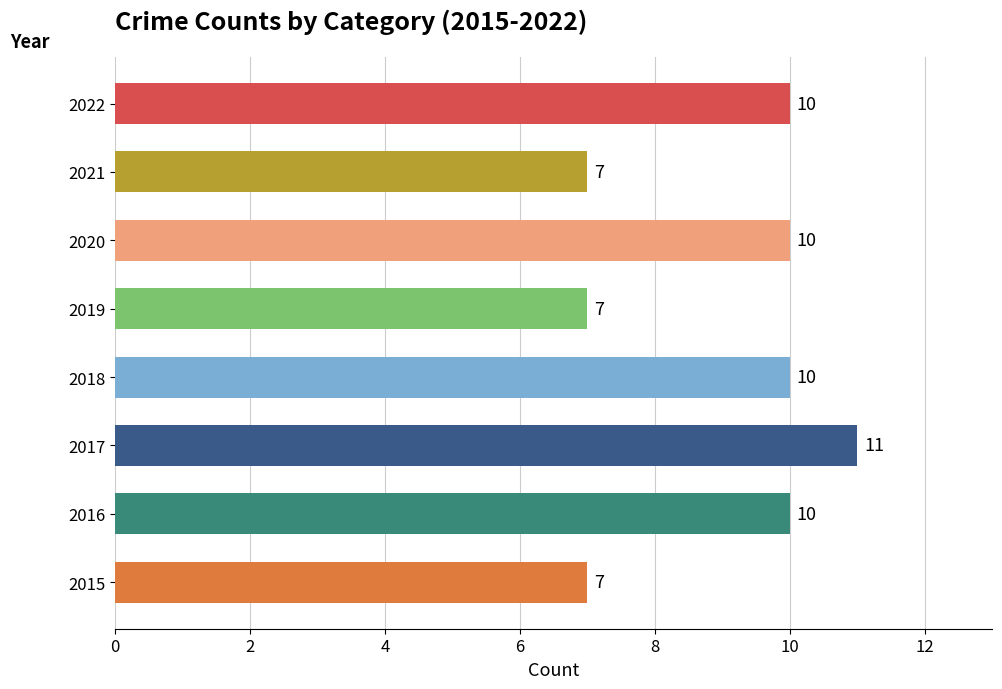

What is the ratio of the value at 2019 to the value at 2020?

0.7